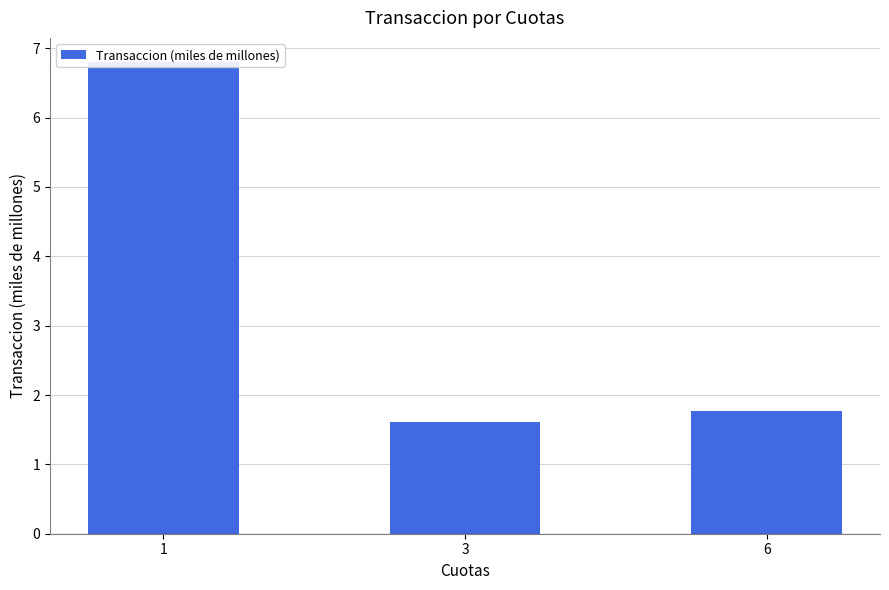

What is the difference between the maximum and minimum values?

5.2